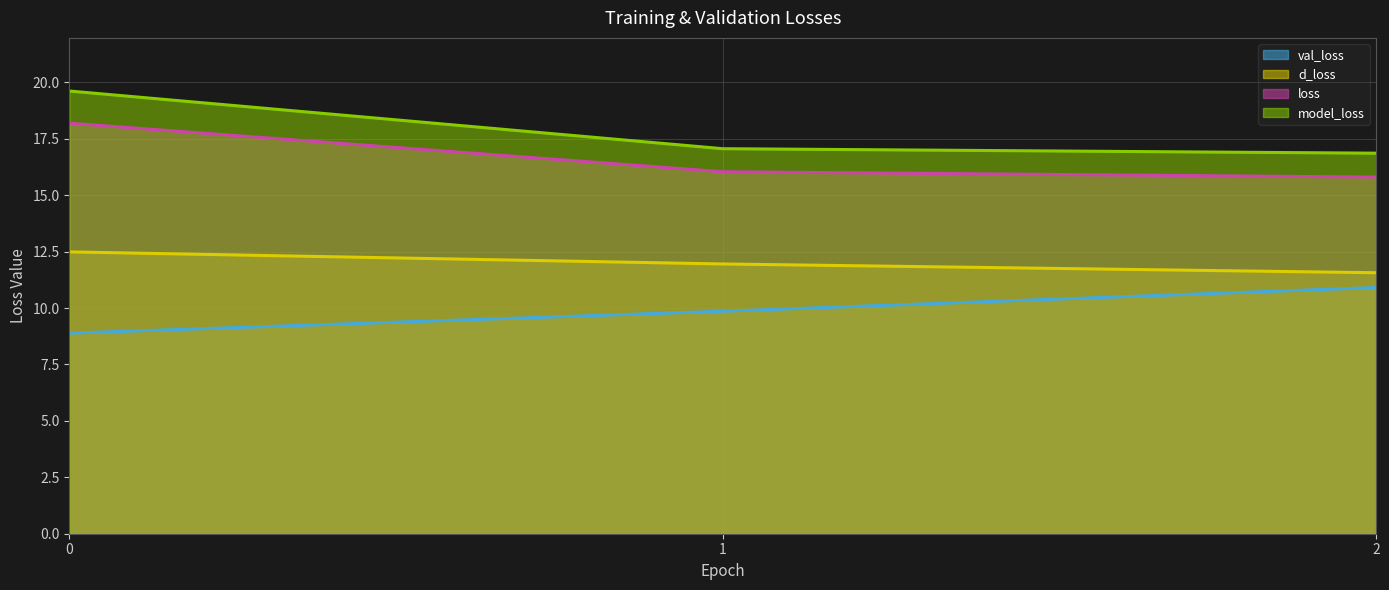

At 2, list the series in order from smallest to largest.

val_loss, d_loss, loss, model_loss